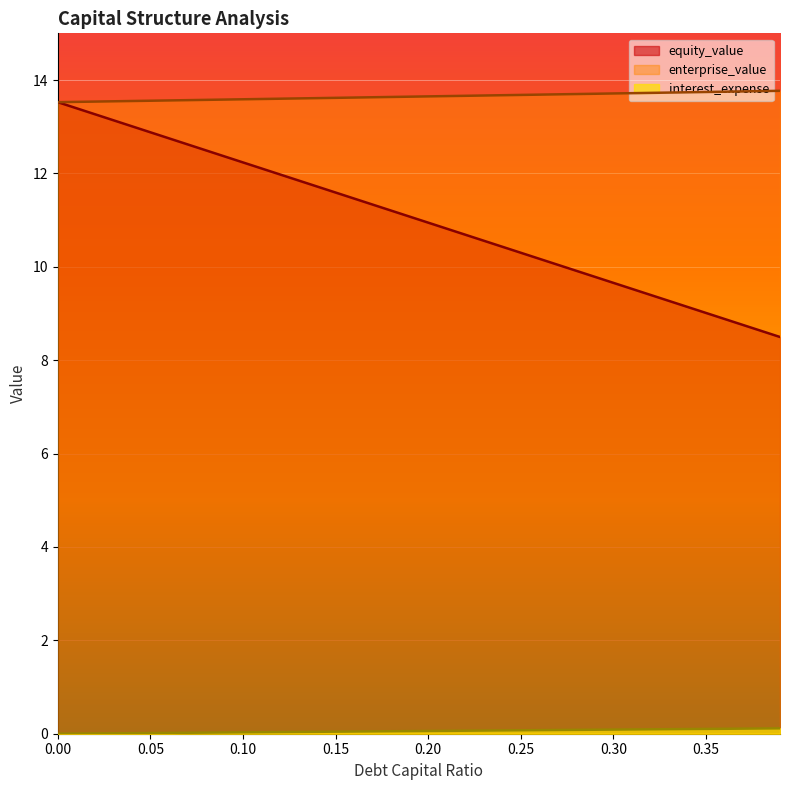

What is the maximum value shown in the chart?

13.8